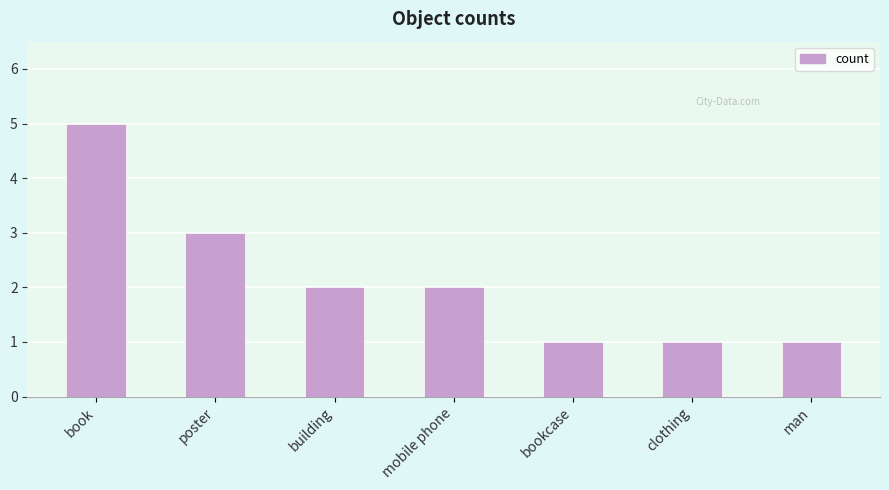

What is the change in value from book to poster?

-2